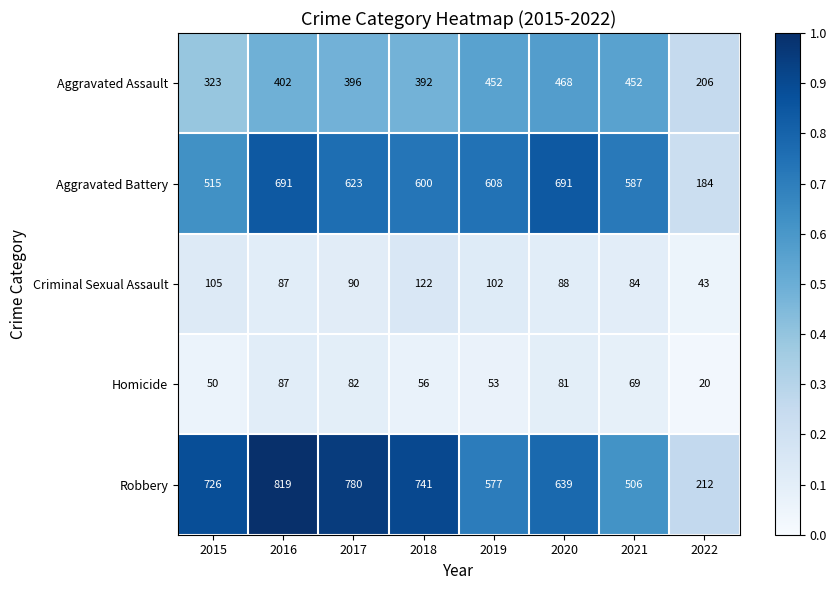

What is the difference between the highest and lowest values at 2019?

555